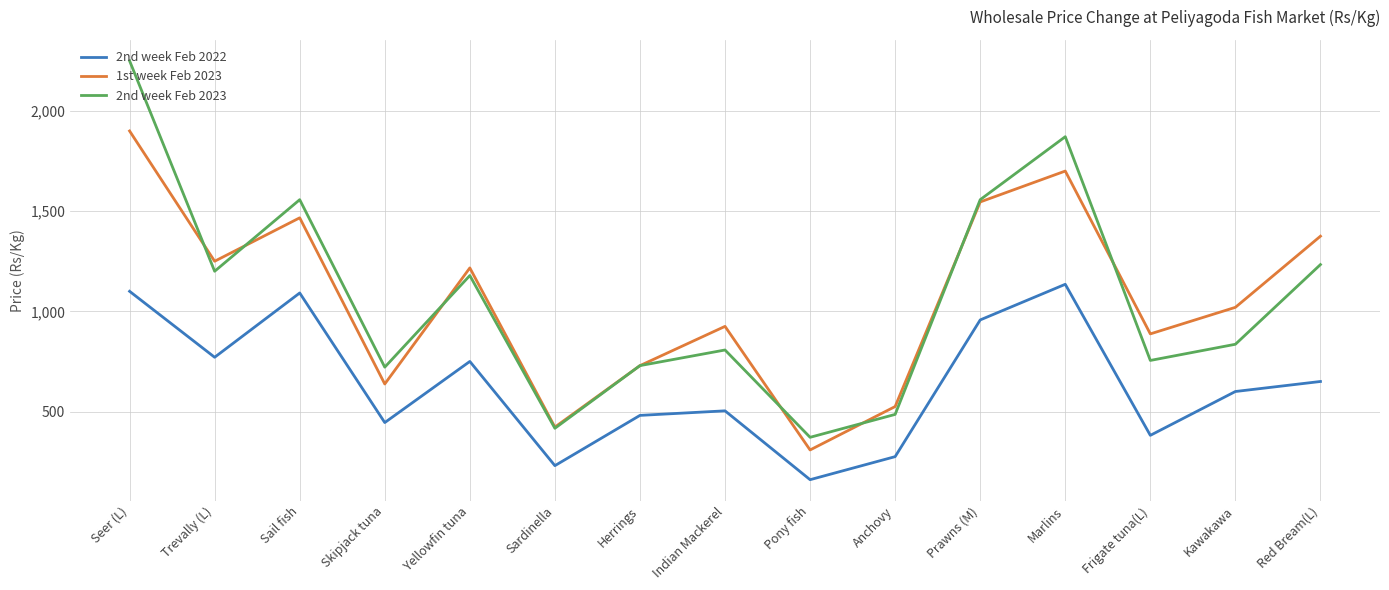

Which series ends up on top after the final intersection of 2nd week Feb 2023 and 1st week Feb 2023?

1st week Feb 2023